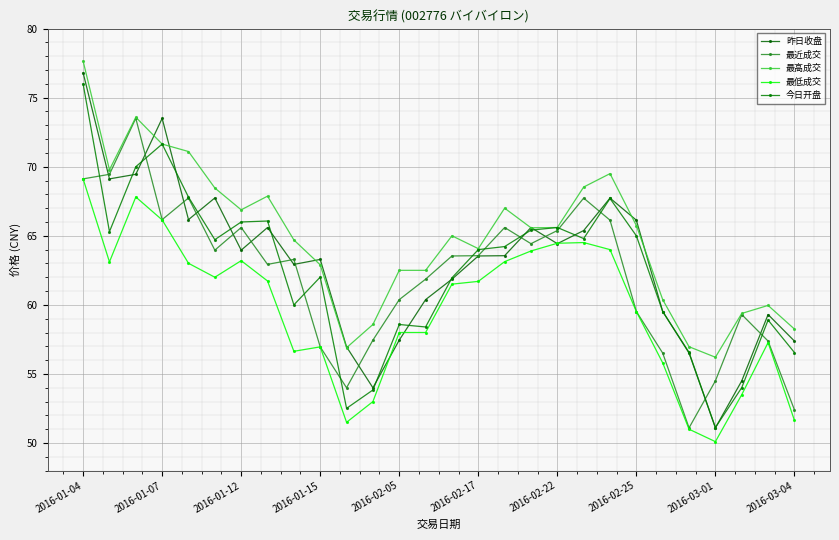

What is the label of the 11th point from the right?

17